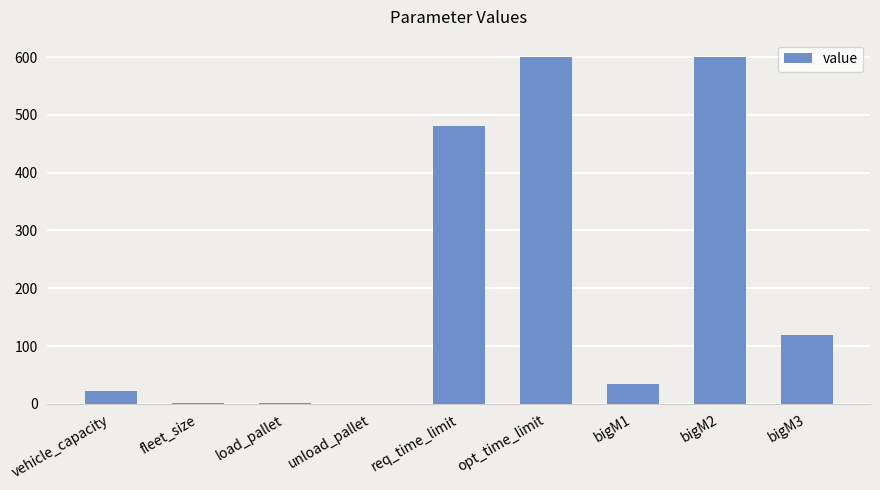

The value at opt_time_limit is 403.4. True or false?

False